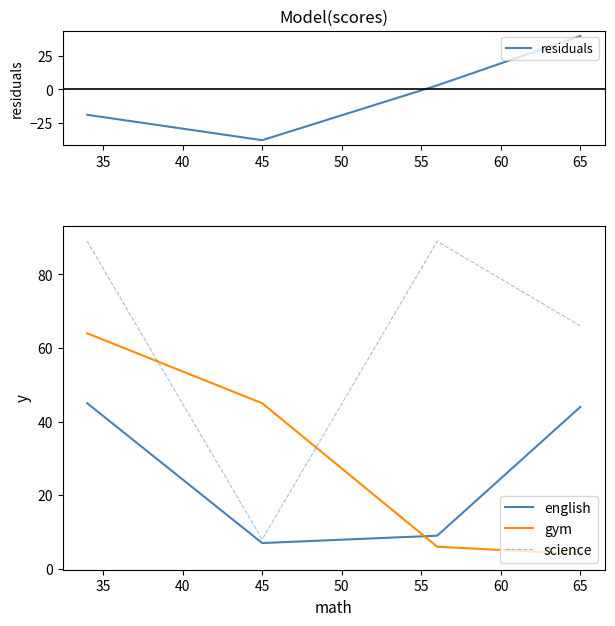

Where does the english series first go above 44?

45